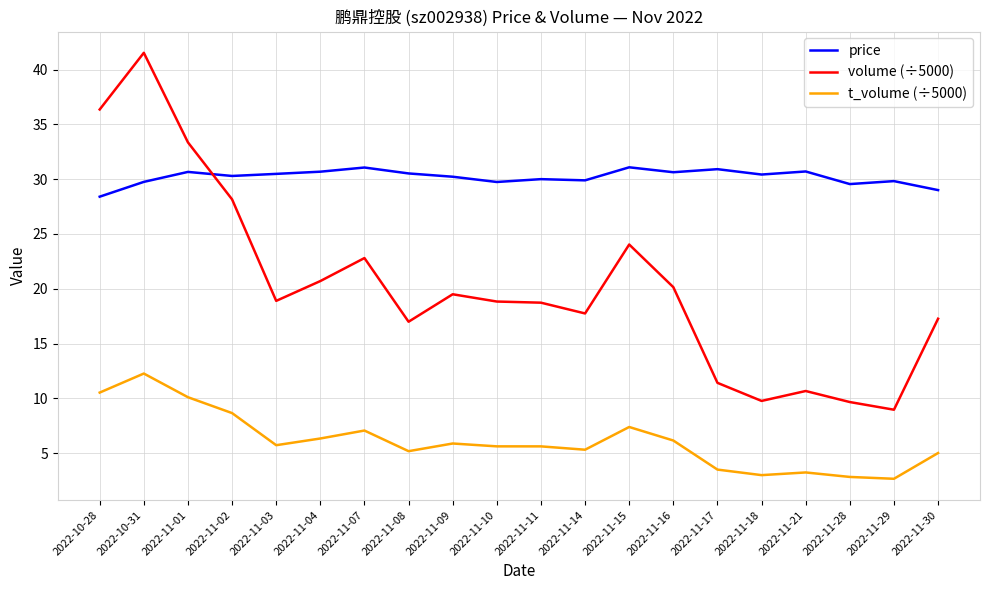

Which category has the highest value across all series?

2022-10-31